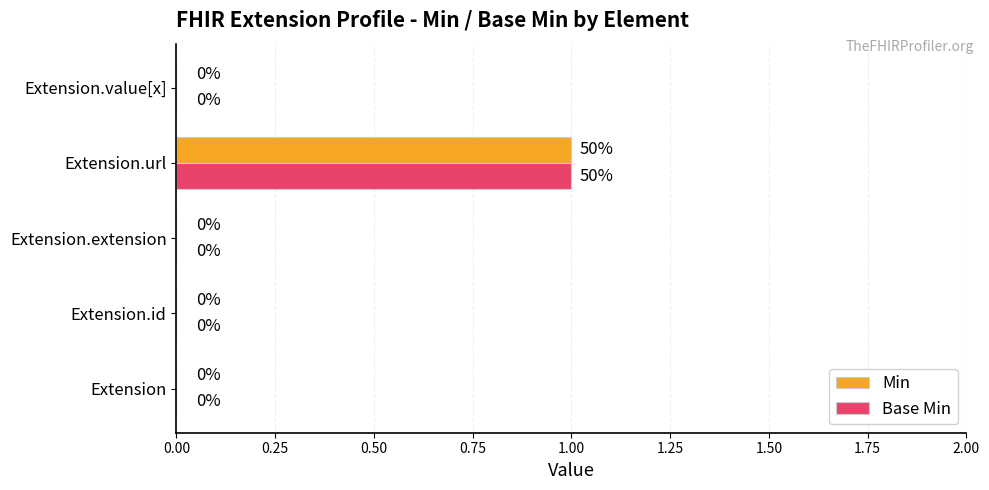

The value of Base Min at Extension.value[x] is 1. True or false?

False